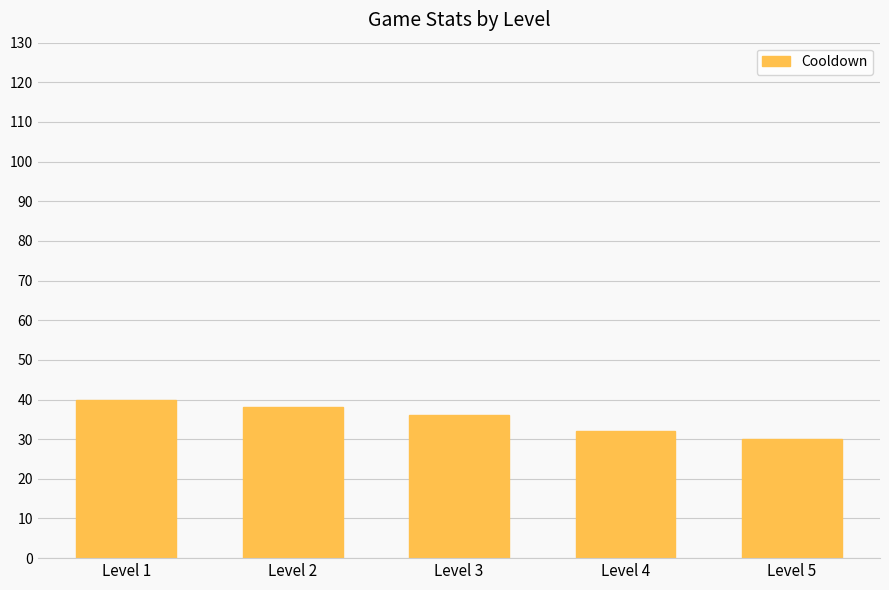

At which label does the data first exceed 36?

Level 1